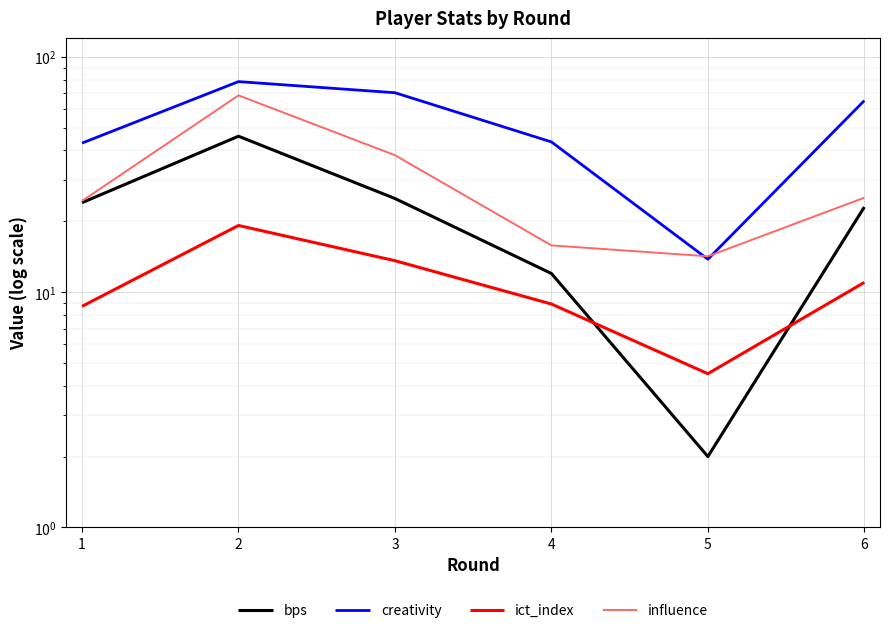

What is the difference between the second highest and minimum values in the influence series?

24.0